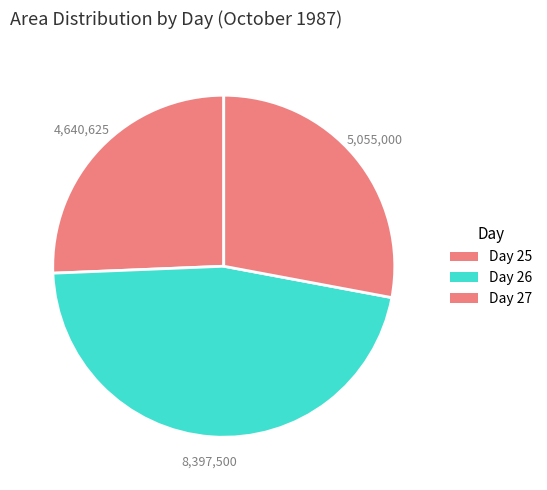

How many segments does this pie chart have?

3